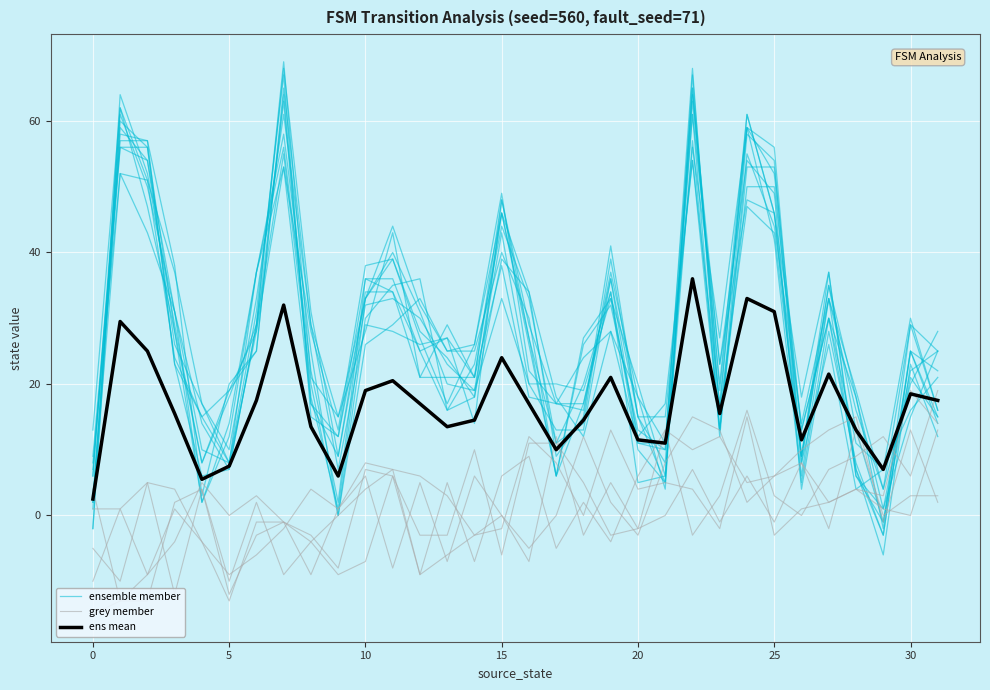

How many values in grey member are above zero?

17